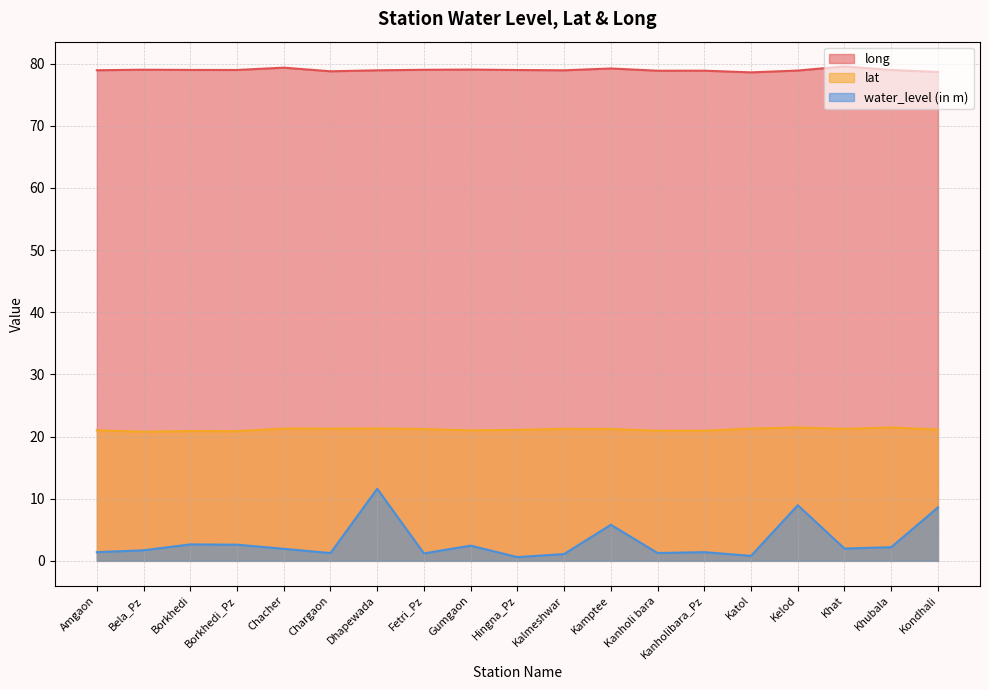

Rank the series at Kondhali from highest to lowest value.

long, lat, water_level (in m)